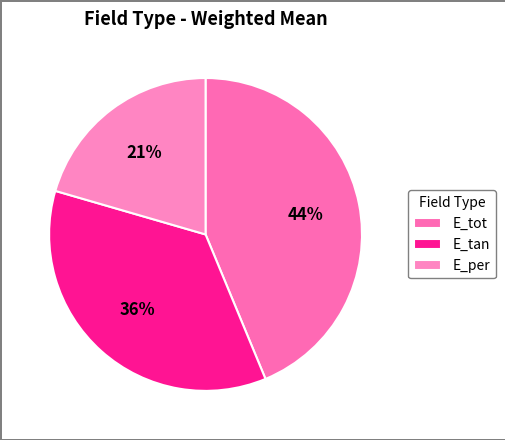

To the nearest percent, what portion does E_tan represent?

36%